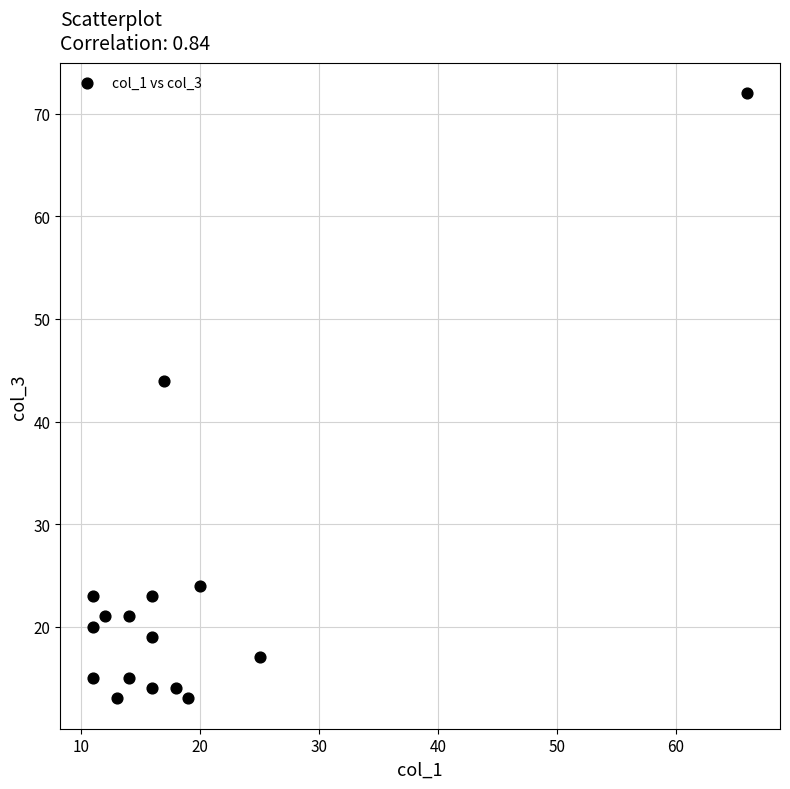

What is the range of Y values (max minus min)?

59